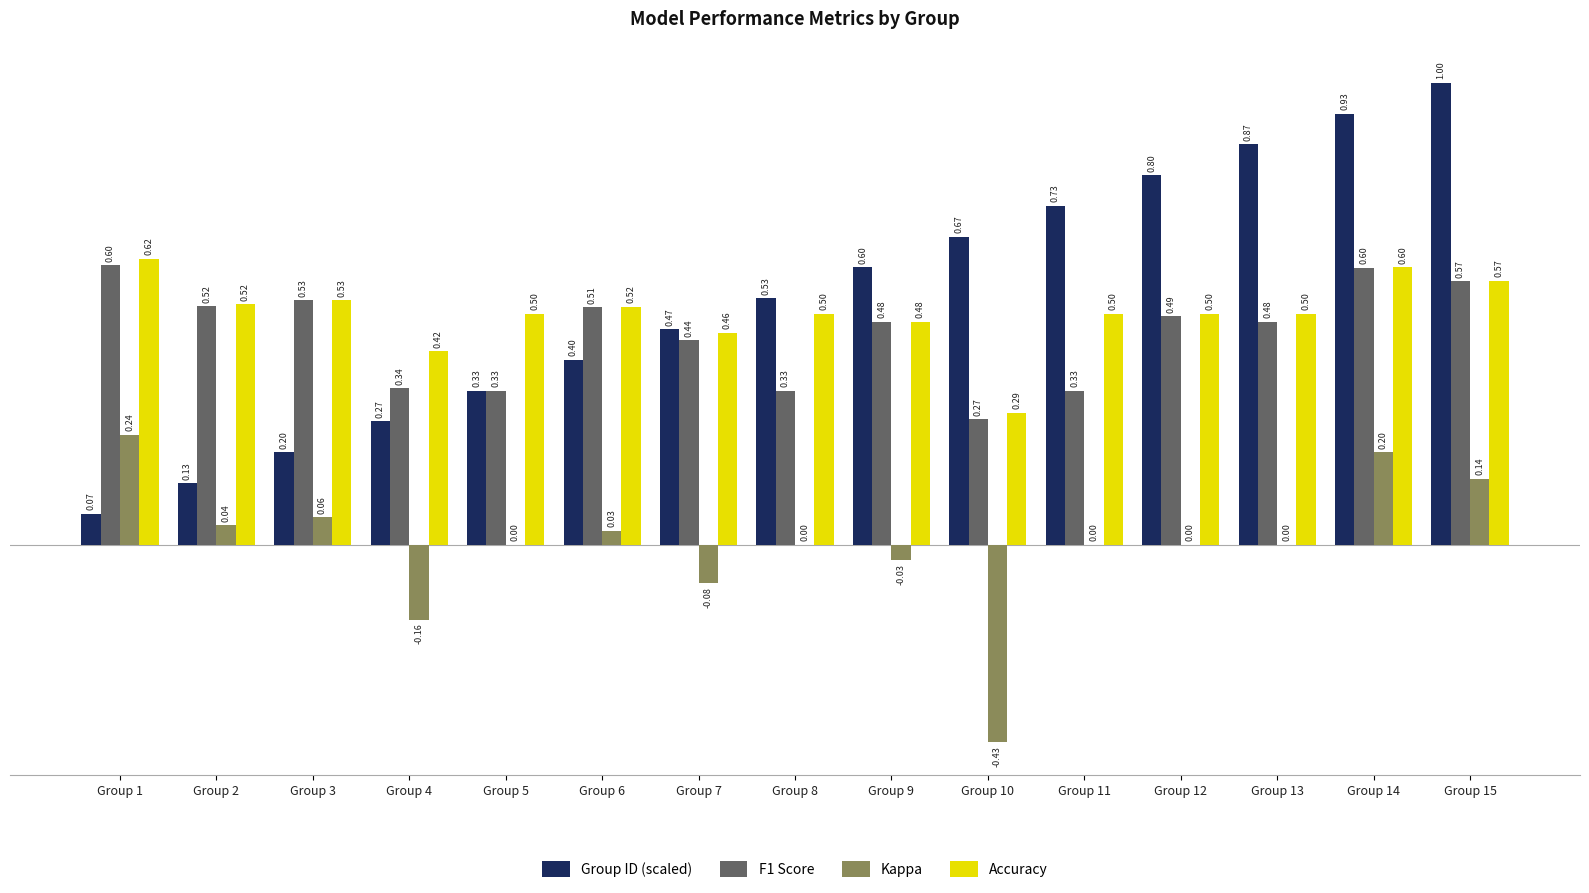

Are the bars grouped side by side (vs. stacked)?

Yes